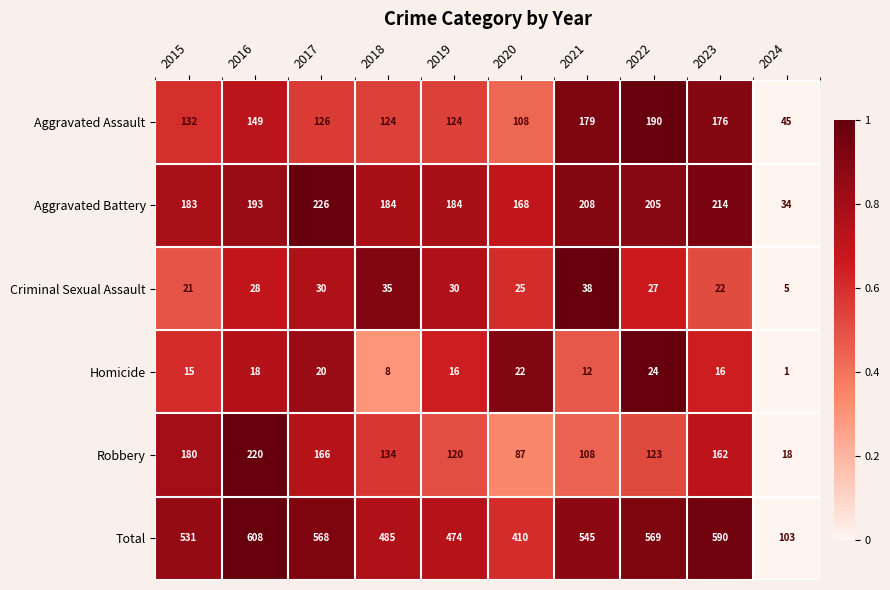

List the series in order of their peak value, lowest first.

Homicide, Criminal Sexual Assault, Aggravated Assault, Robbery, Aggravated Battery, Total